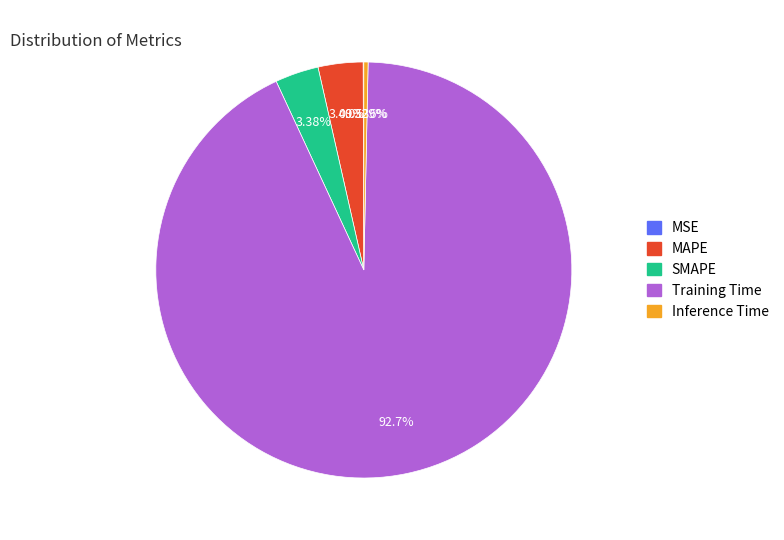

What is the majority slice?

Training Time